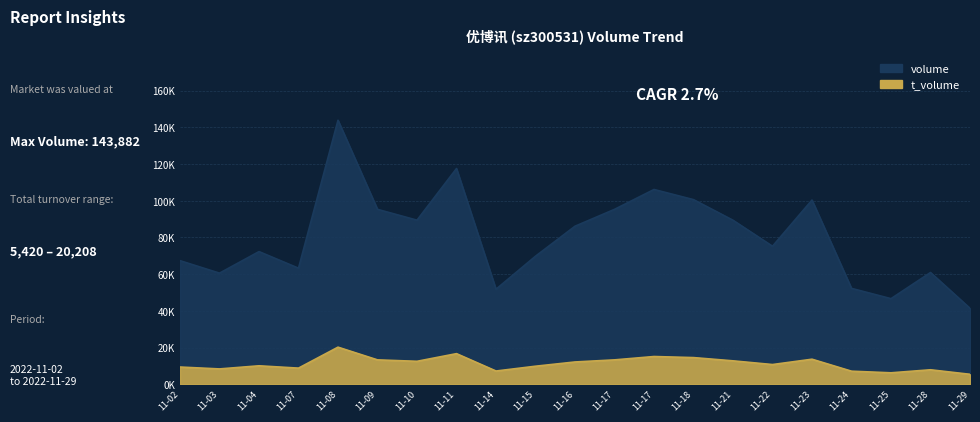

At which label is volume closest to 92634?

11-09